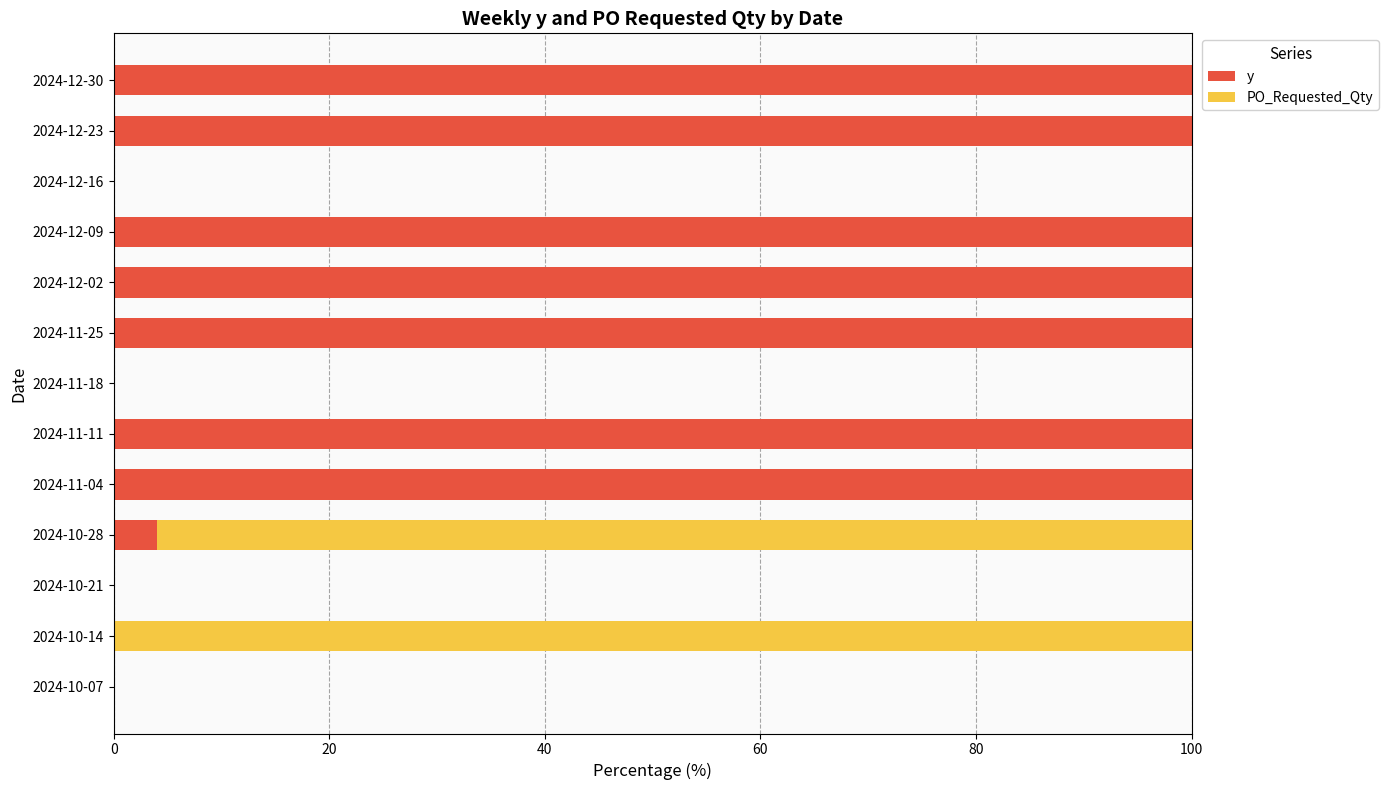

What is the total value across all series at 2024-11-25?

100